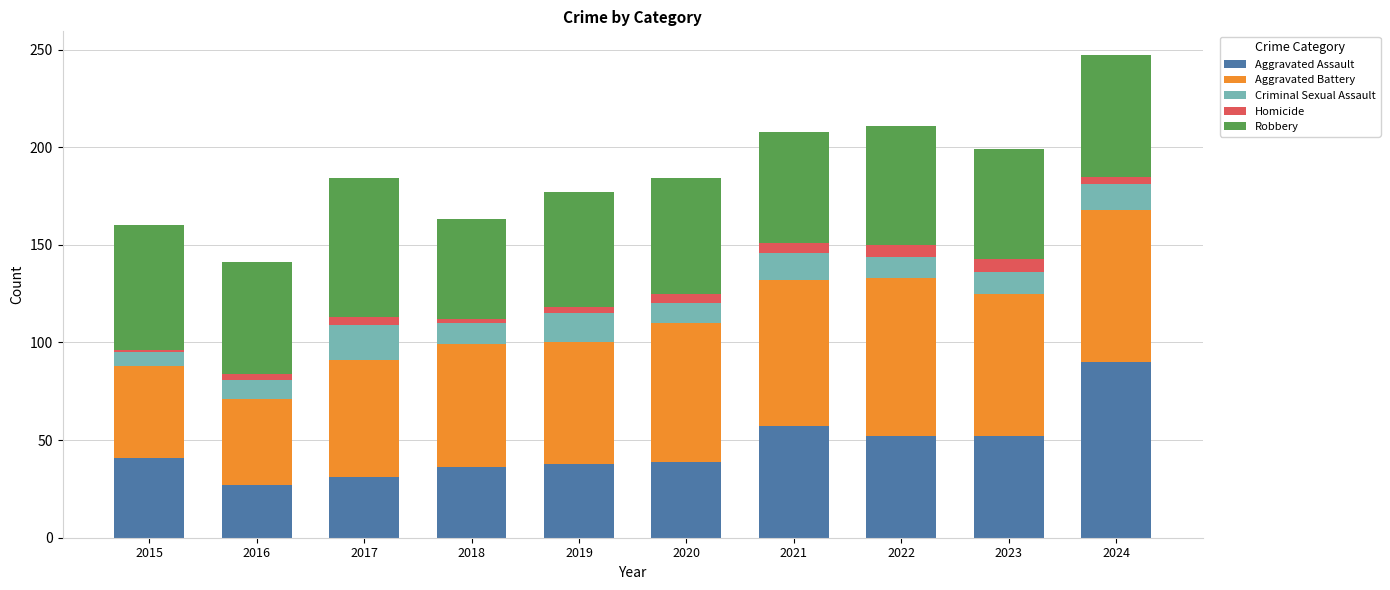

What is the highest value of the Aggravated Assault series?

90